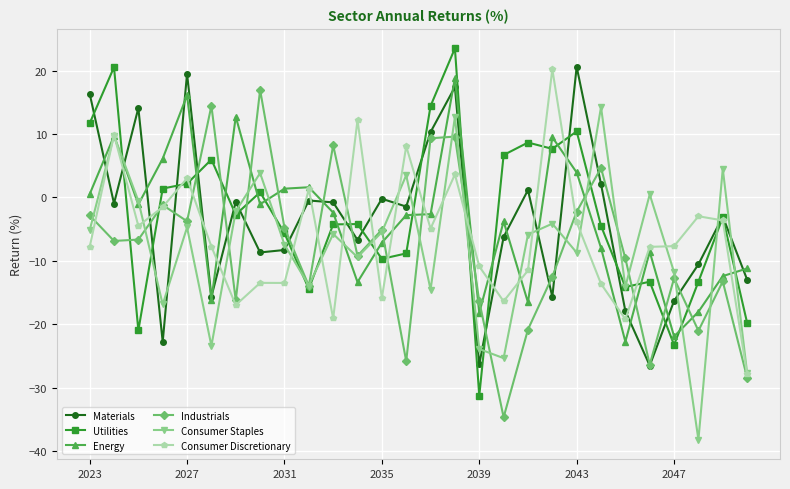

What is the minimum value for Industrials?

-34.7